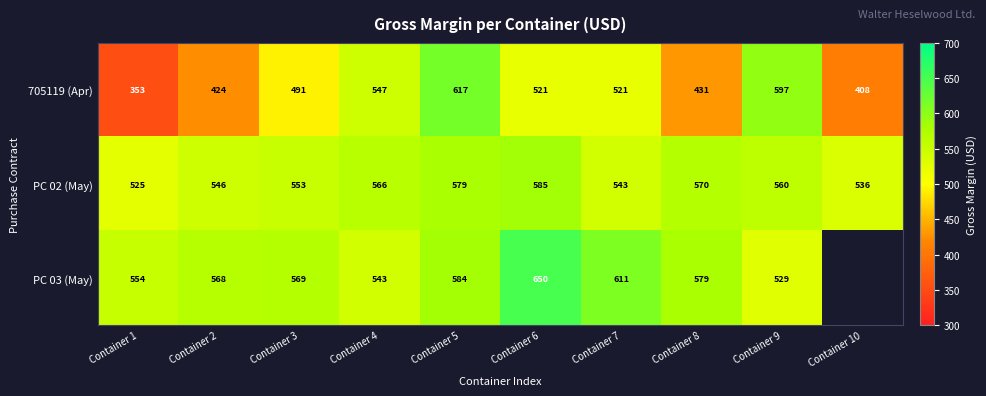

The value of PC 03 (May) at Container 2 is 334. True or false?

False